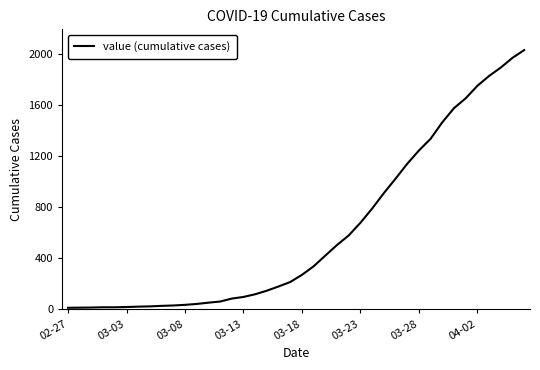

What is the maximum value shown in the chart?

2032